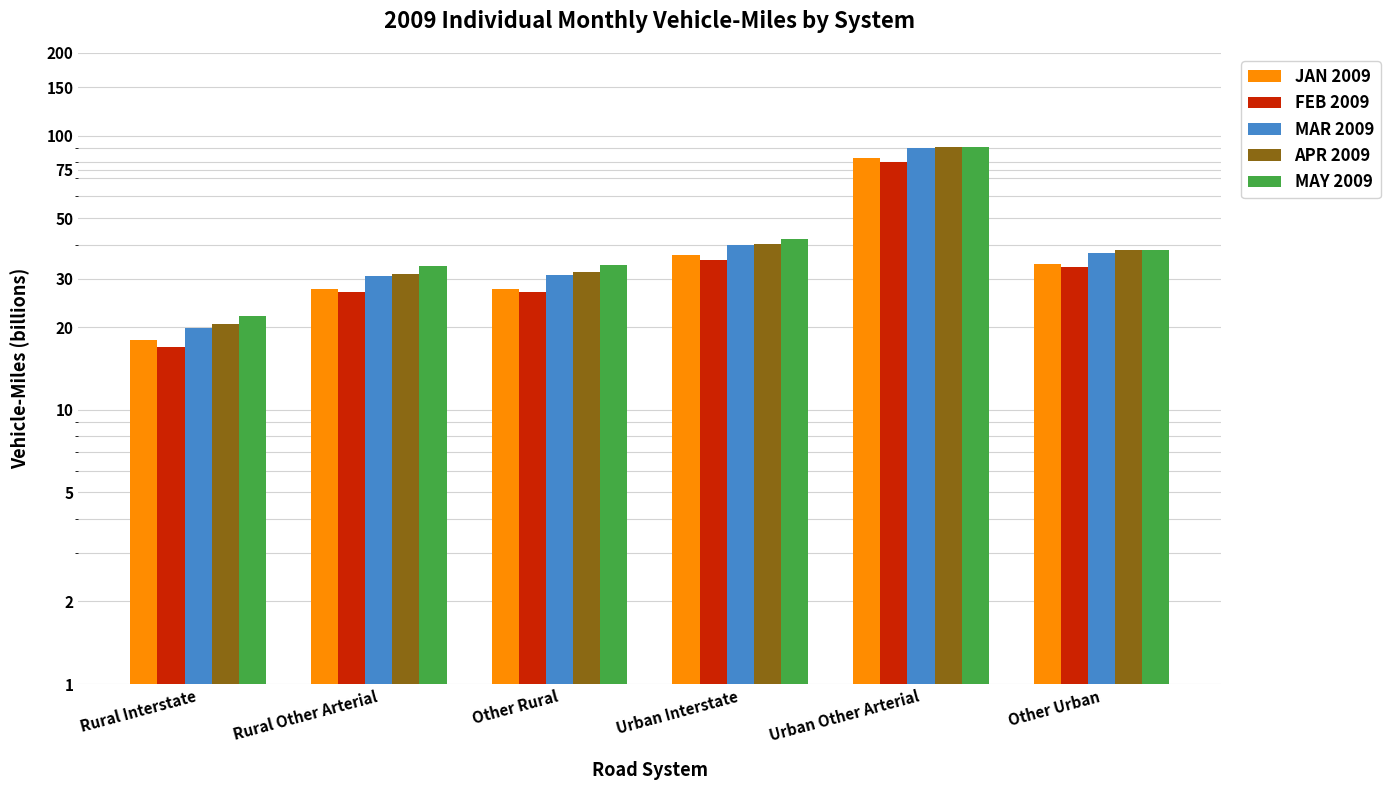

What is the label of the 4th bar from the left?

Urban Interstate